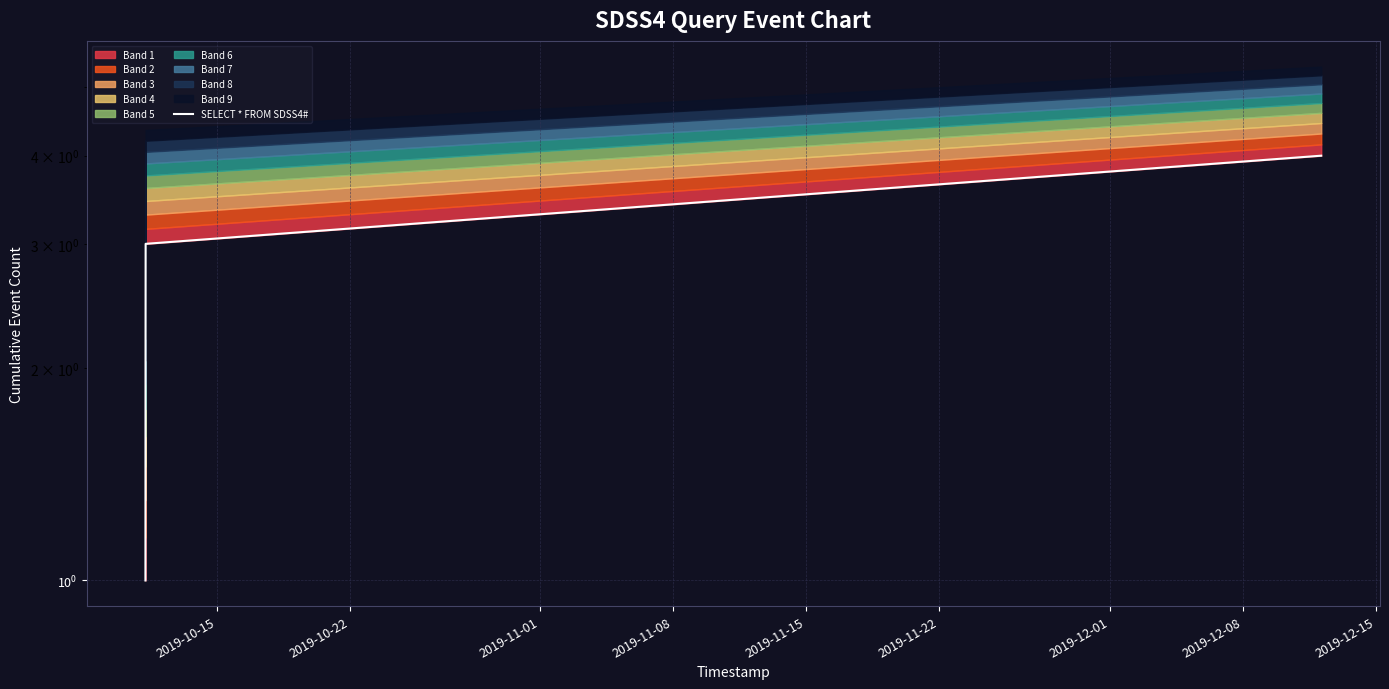

What is the label of the 2nd point from the right?

2019-11-01